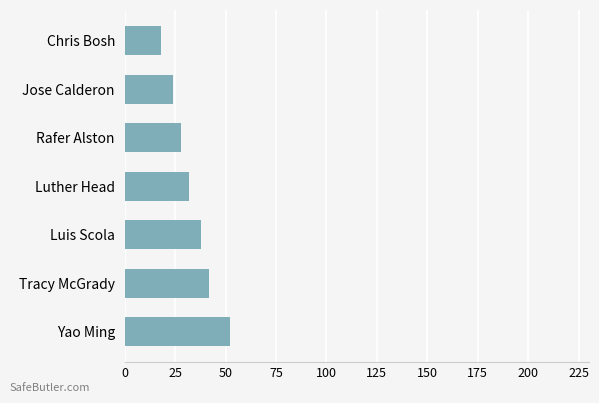

Which has a higher value, Tracy McGrady or Rafer Alston?

Tracy McGrady